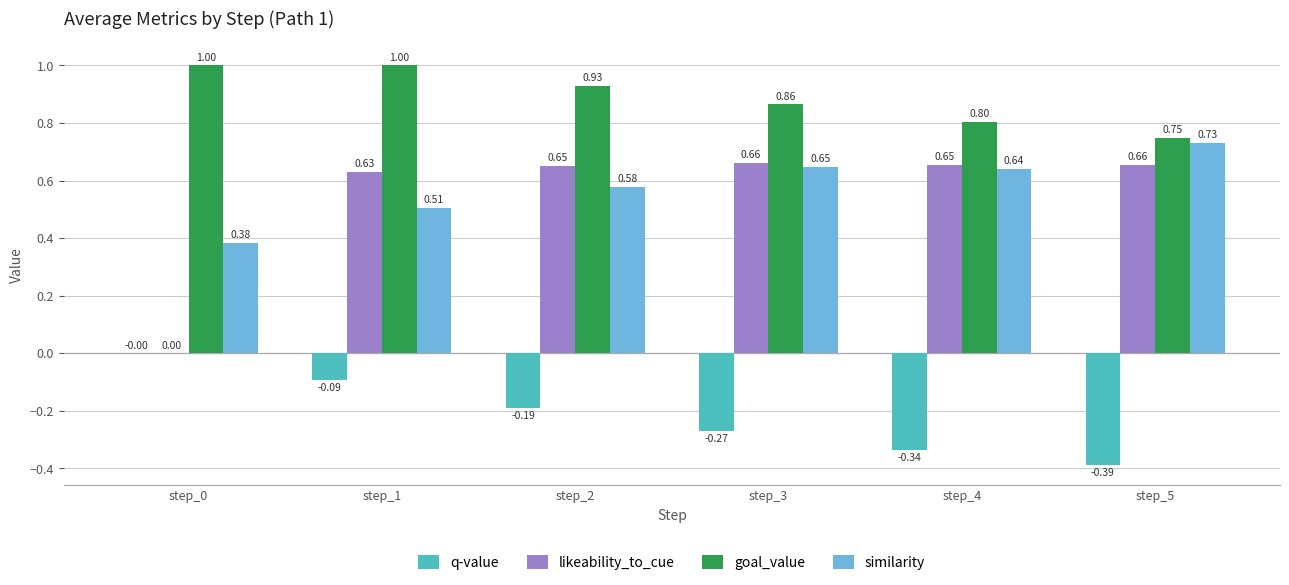

Which series has the largest range (max minus min)?

likeability_to_cue